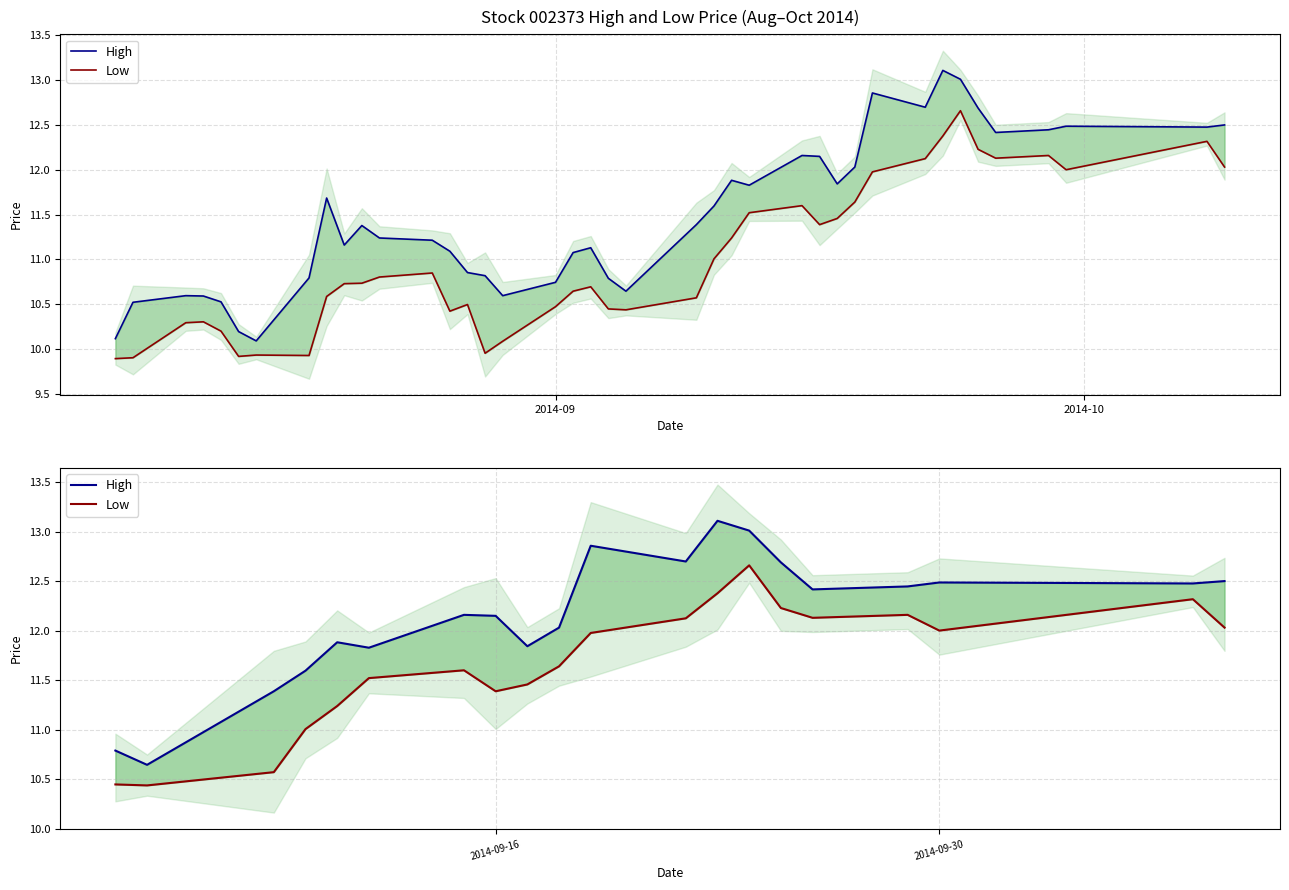

How many data points in Low are above 11?

17